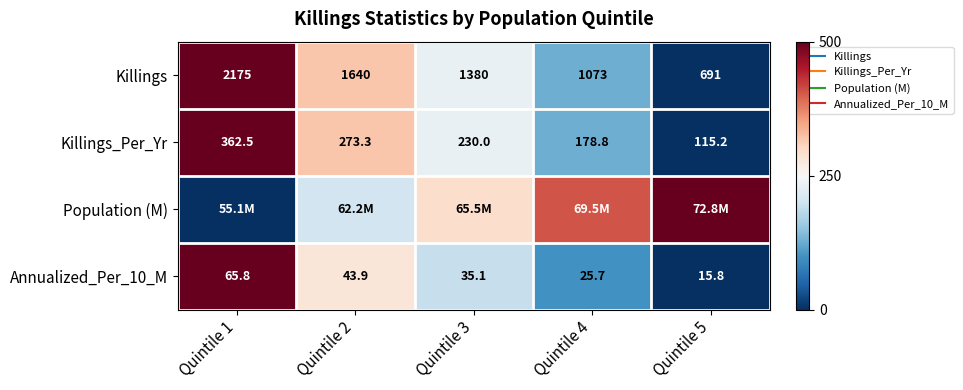

At how many categories does at least one series exceed 10?

5